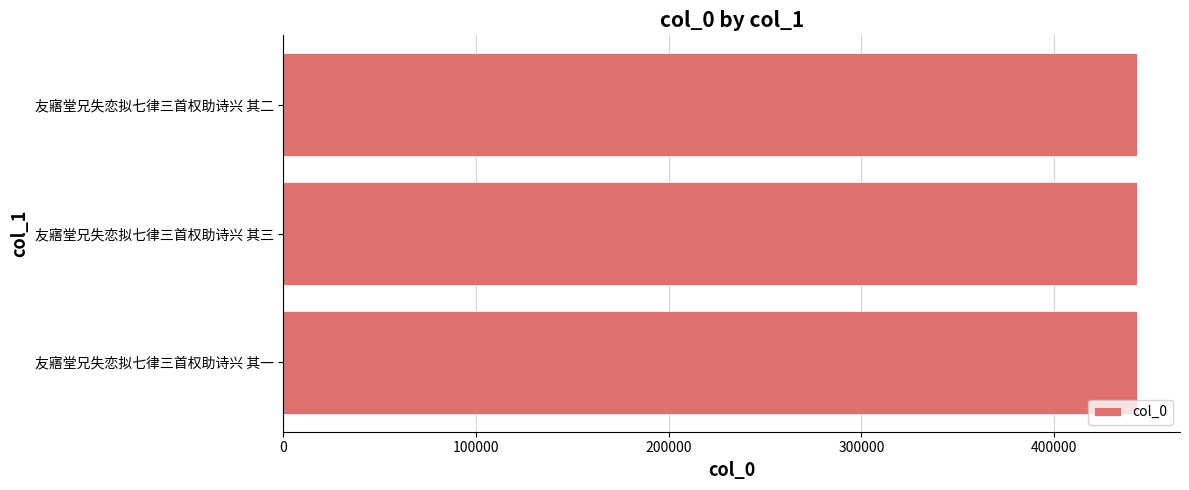

What is the difference between the maximum and second lowest values?

1